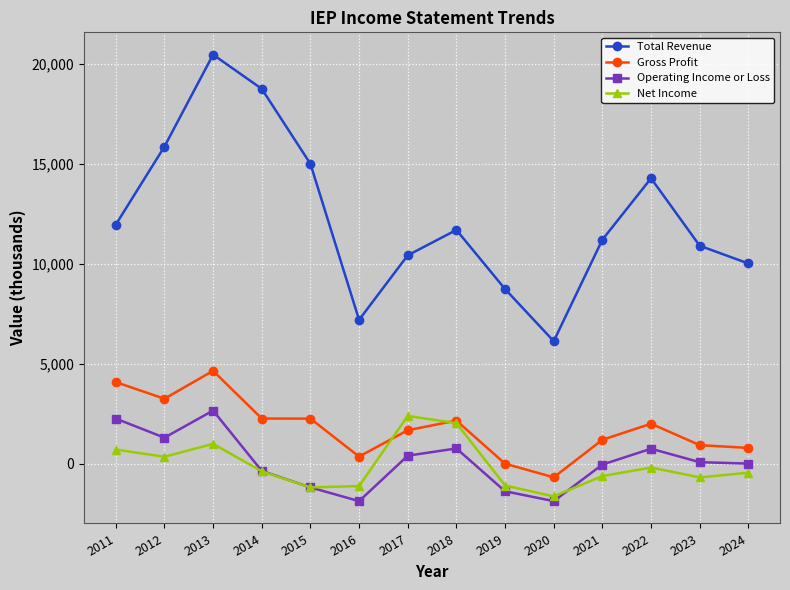

At which category does Operating Income or Loss reach its first local peak?

2013